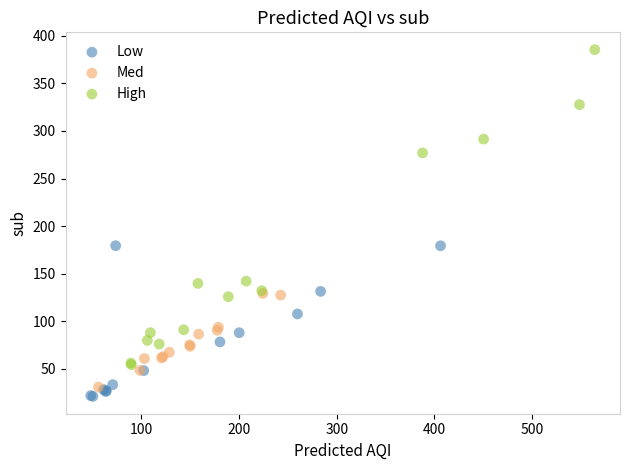

Which series has the largest Y range (max minus min)?

High